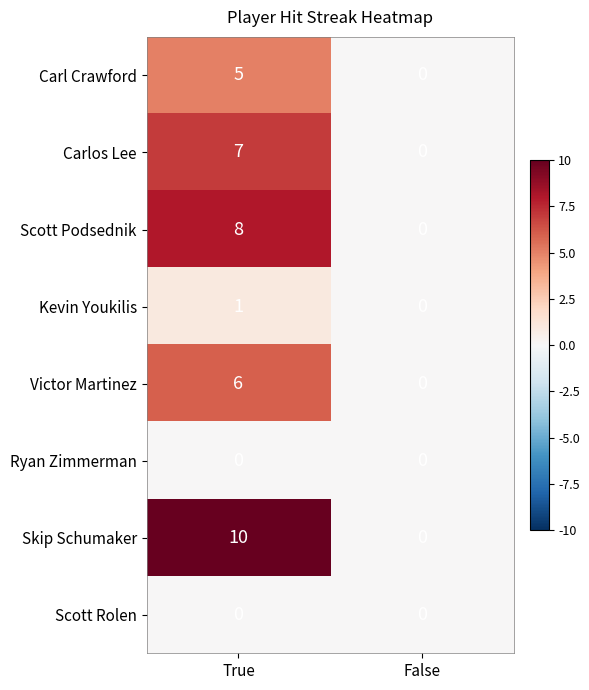

What is the difference between the highest and lowest values at True?

10